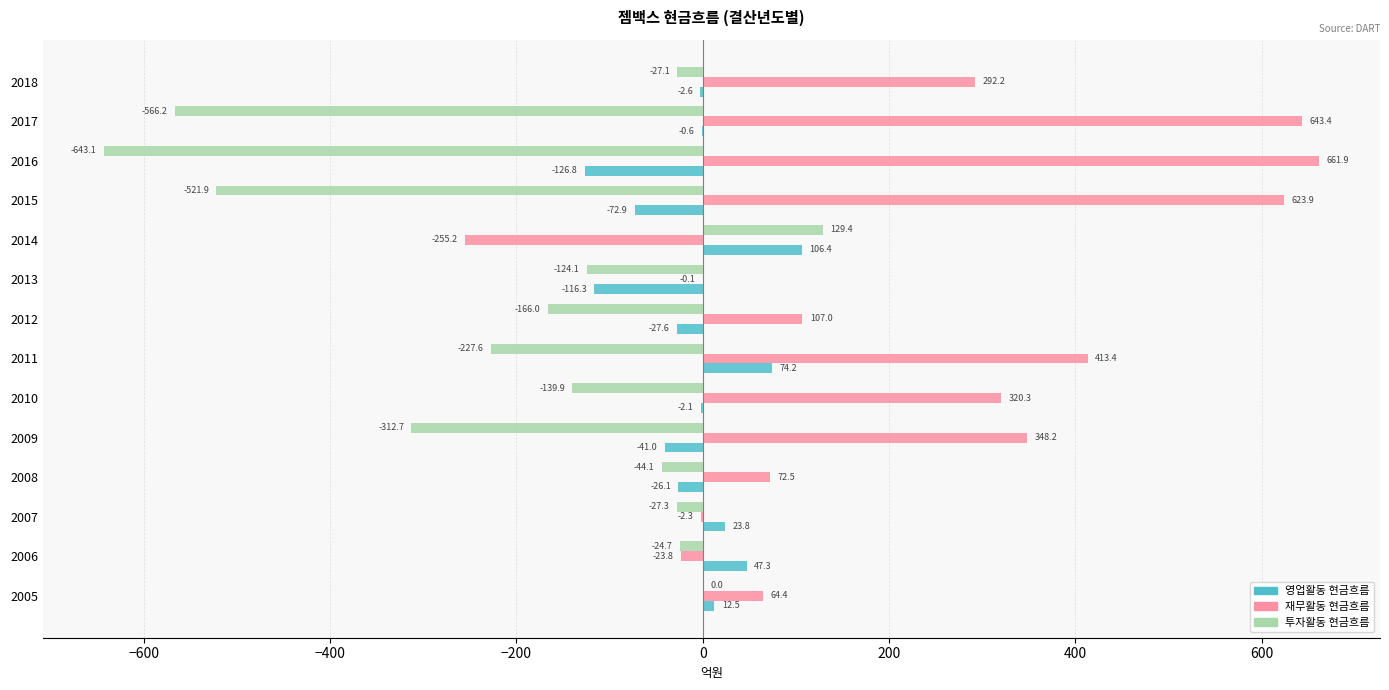

What is the sum of the 재무활동 현금흐름 values at 2008 and 2010?

392.8